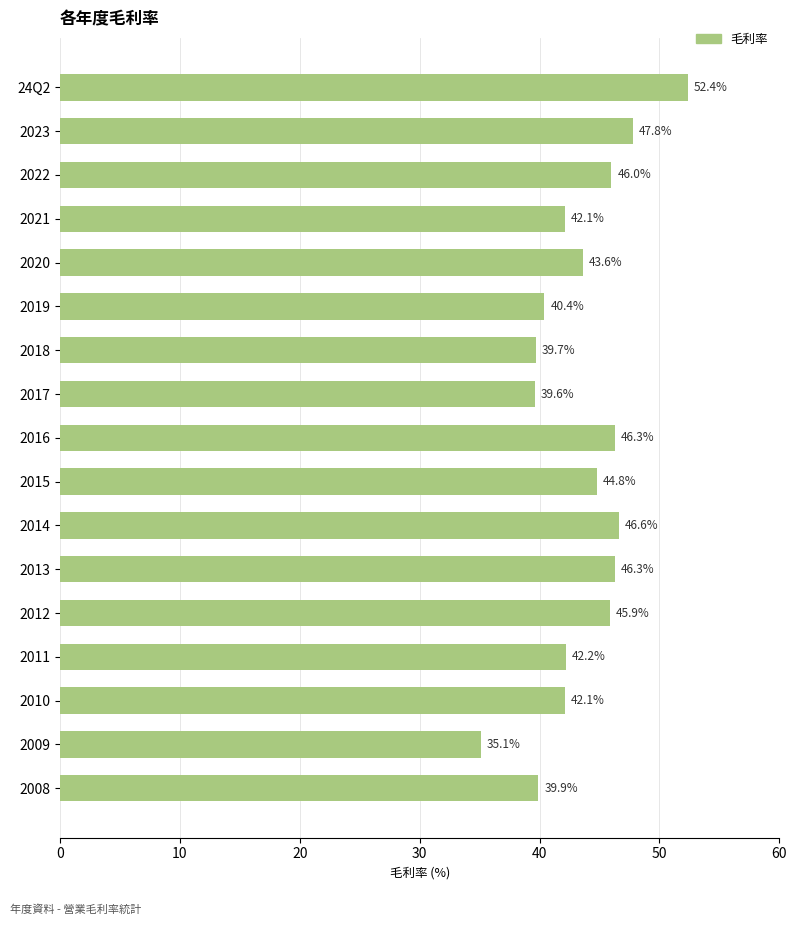

Are the bars horizontal?

Yes